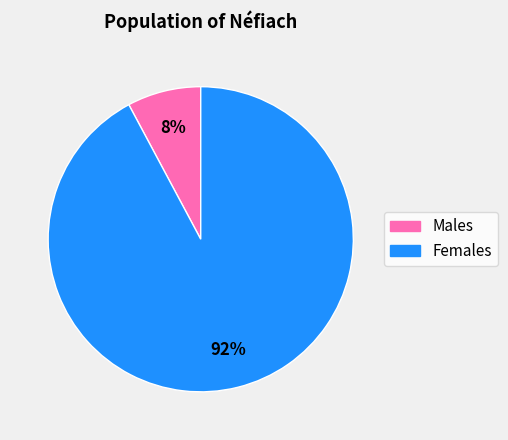

Is there a majority slice in this chart?

Yes